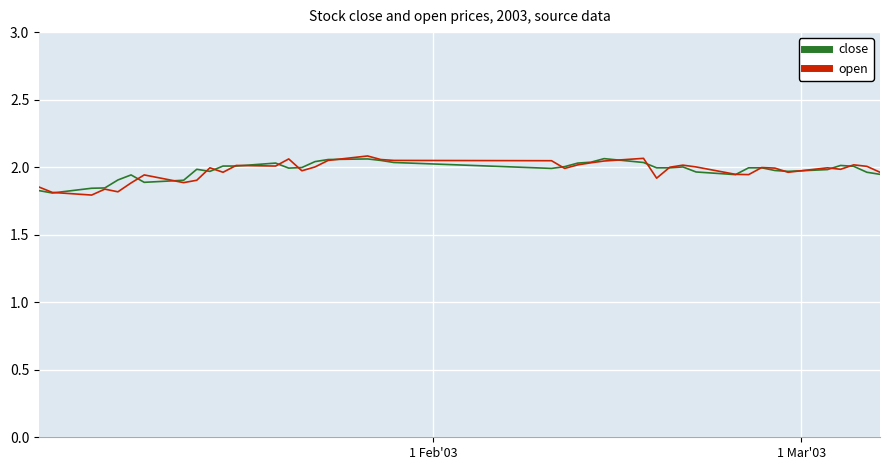

True or false: close has more than 2 points higher than both neighbors.

True